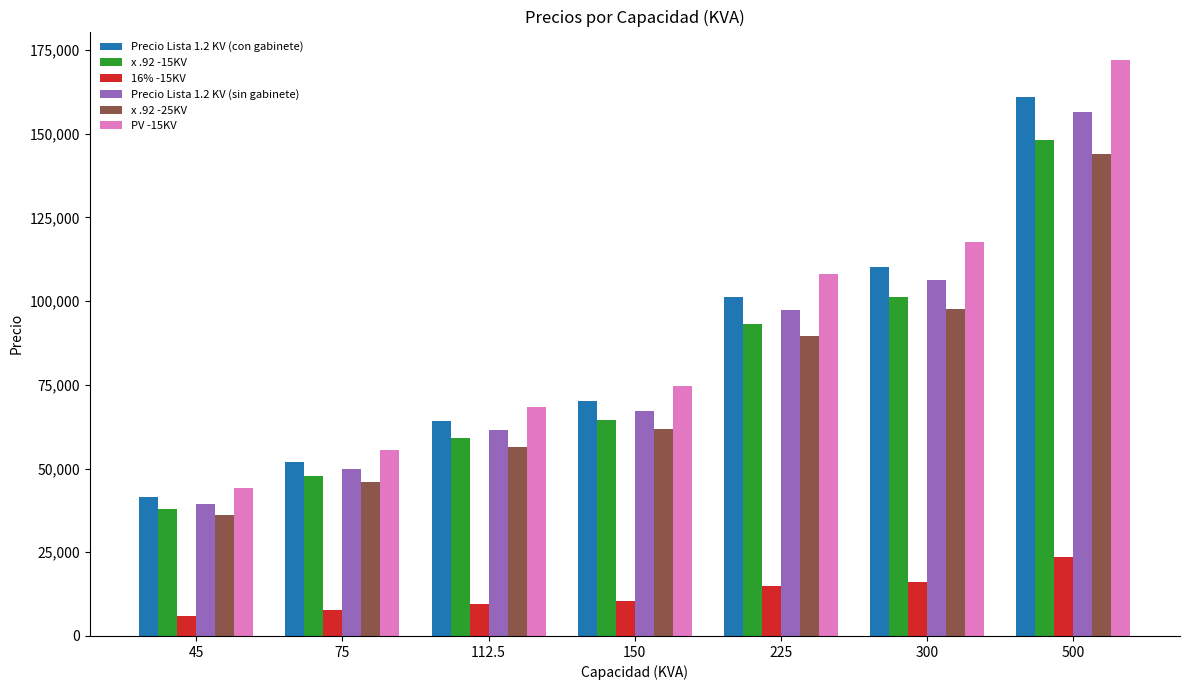

What is the average value of the x .92 -15KV series?

78856.5